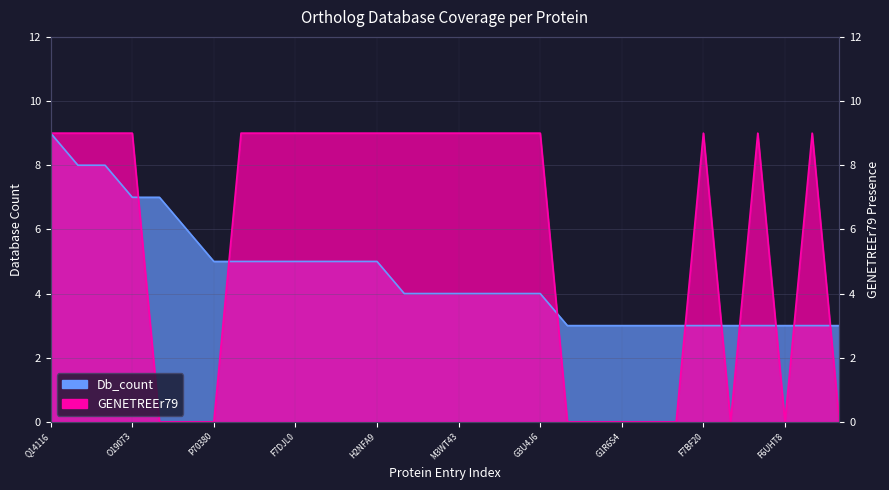

True or false: Db_count has a value of 3 at Q9BGI5.

True